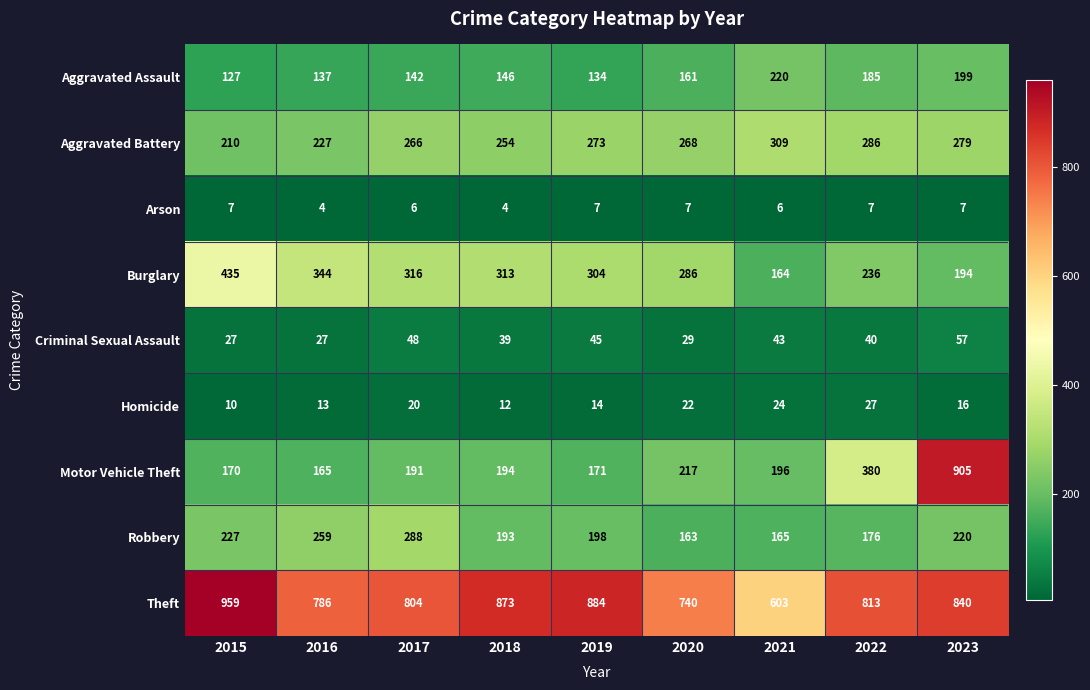

Which series changed the most between 2015 and 2016?

Theft